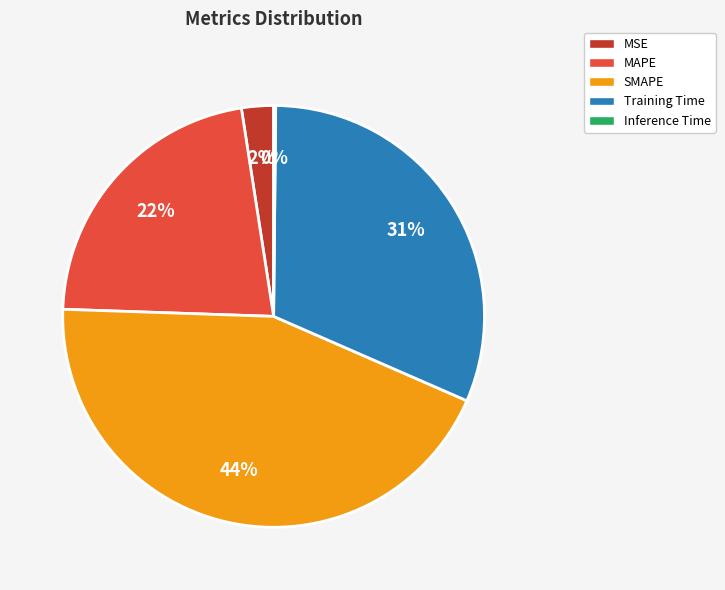

To the nearest percent, what is the difference between the largest and smallest slice percentages?

44%